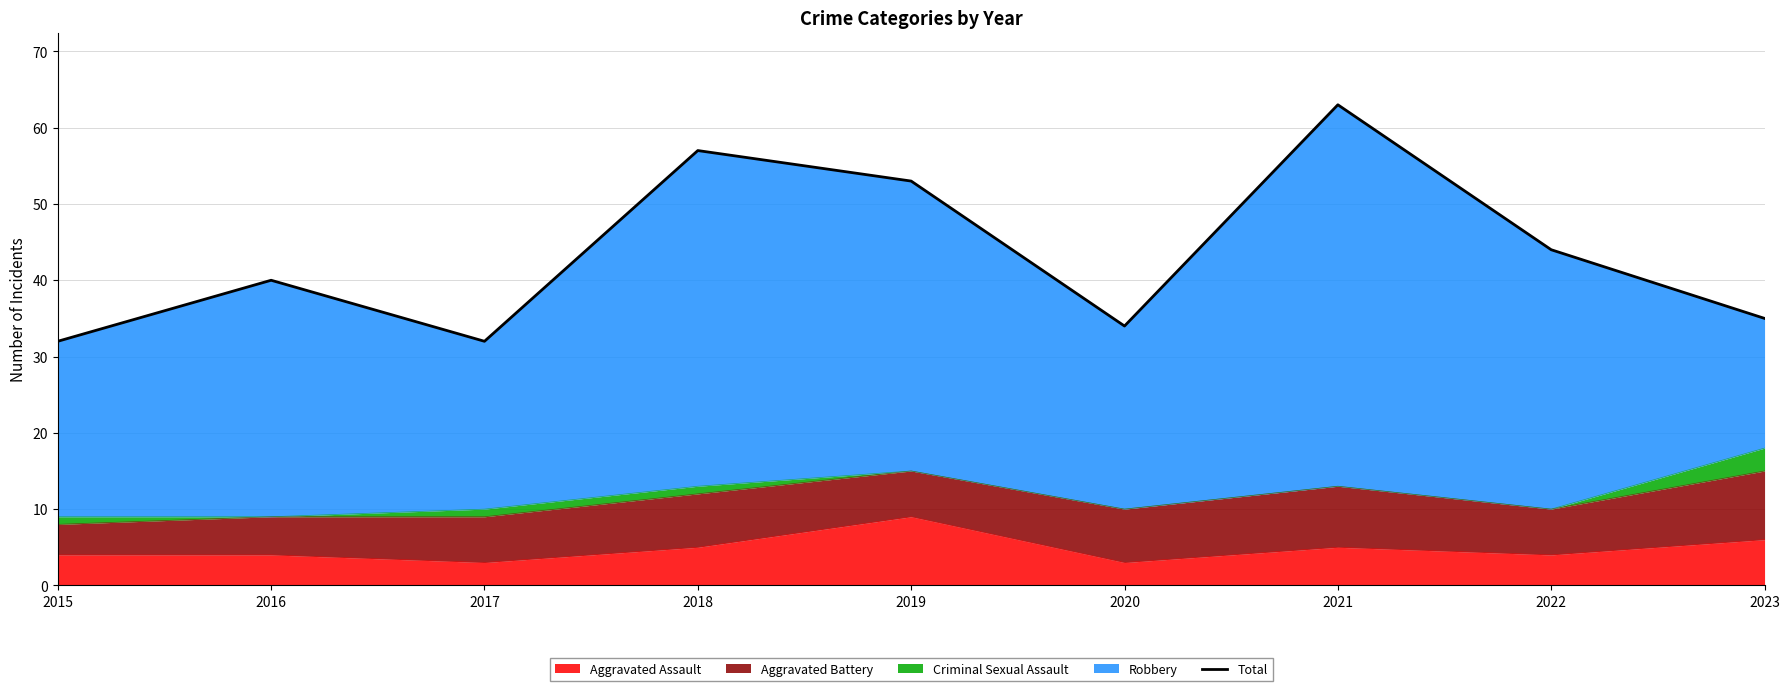

Rank the categories by value from highest to lowest.

2021, 2018, 2019, 2022, 2016, 2023, 2020, 2015, 2017